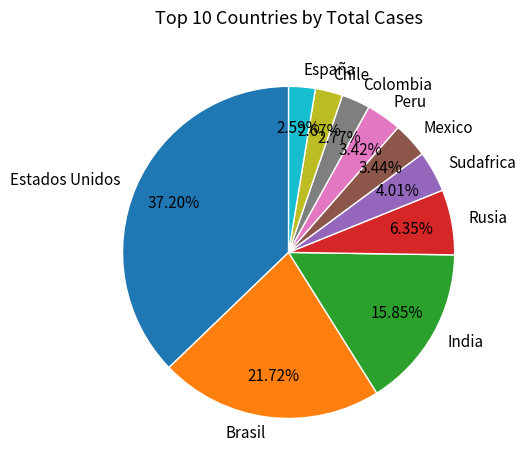

What is the largest slice in the pie chart?

Estados Unidos